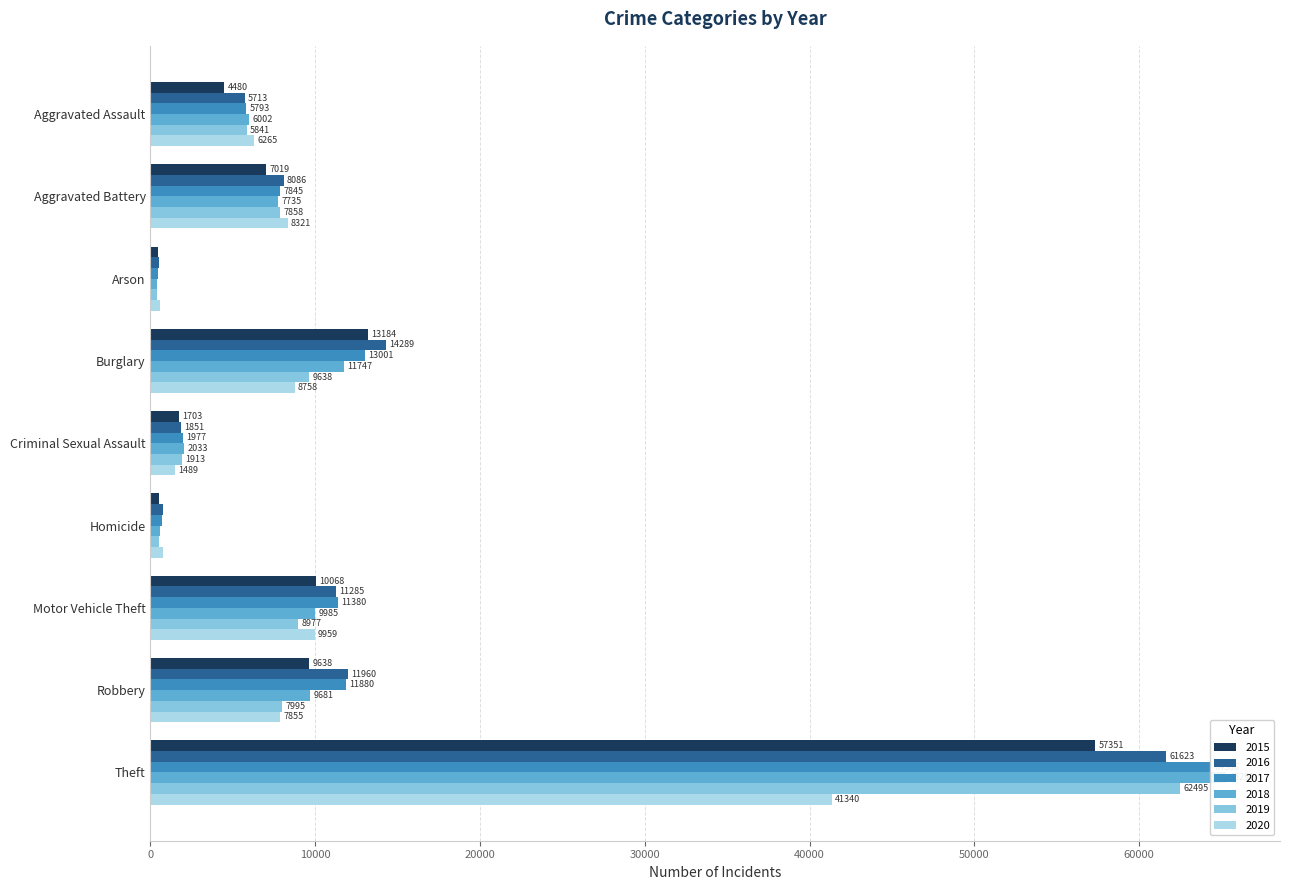

List the series in order of their peak value, highest first.

2018, 2017, 2019, 2016, 2015, 2020